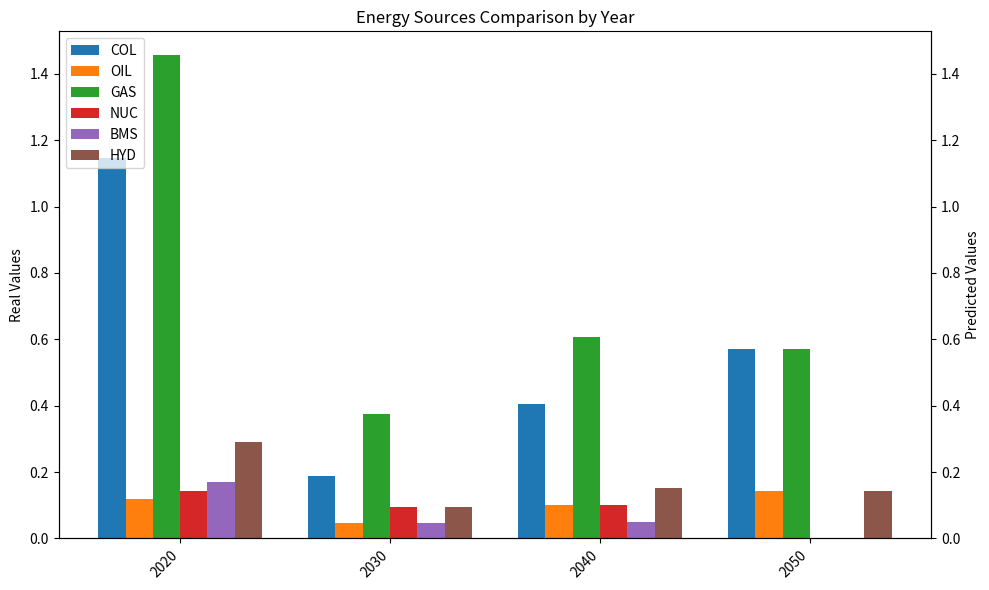

What is the maximum value for GAS?

1.5